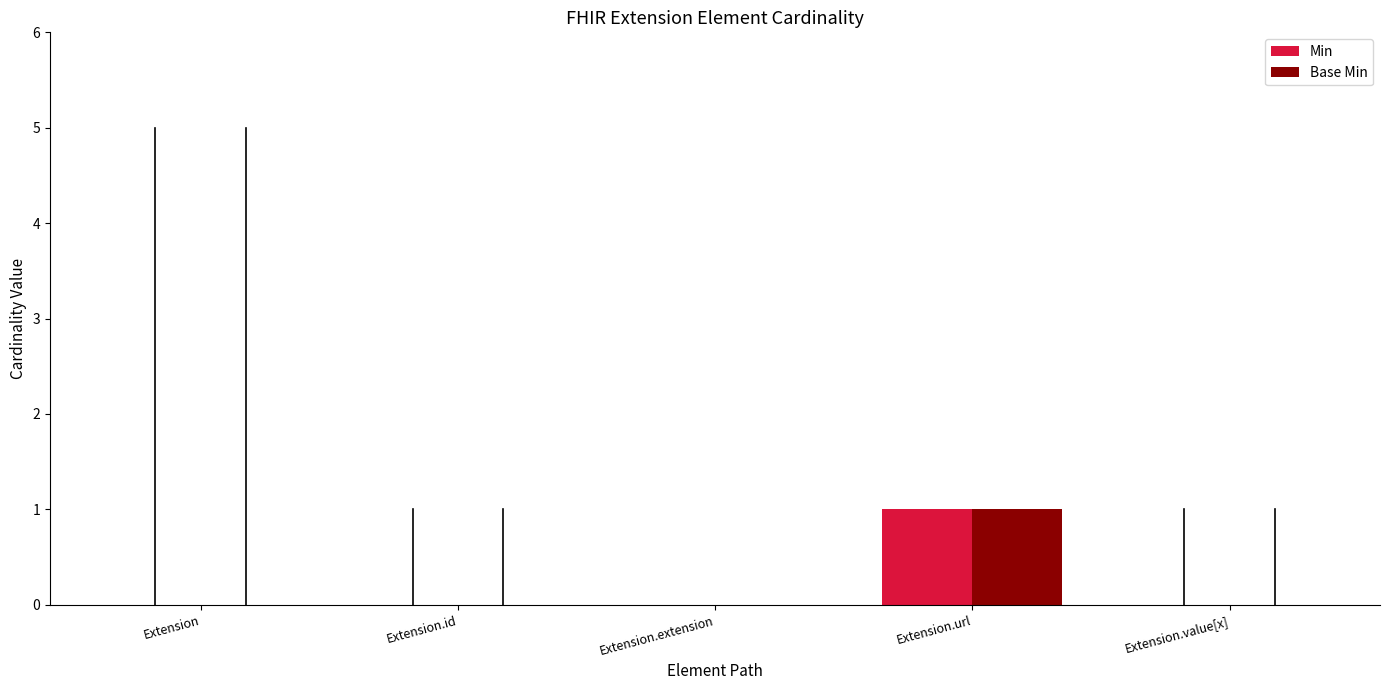

At which category is the sum across all series the highest?

Extension.url